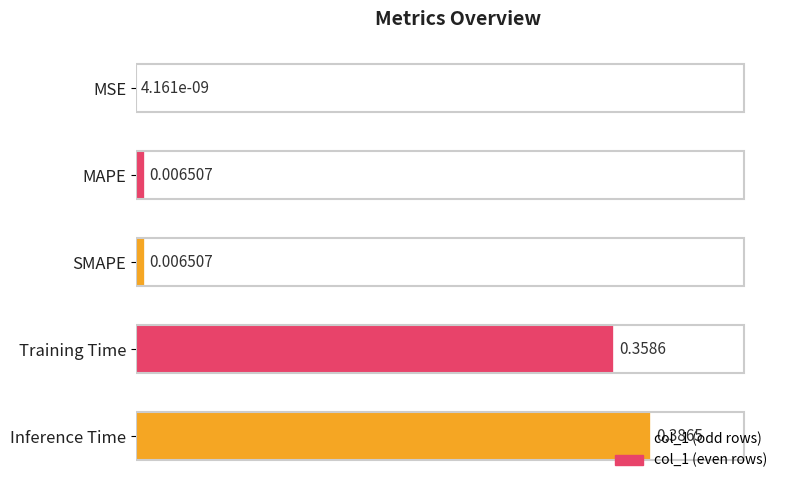

What is the sum of all values?

0.8